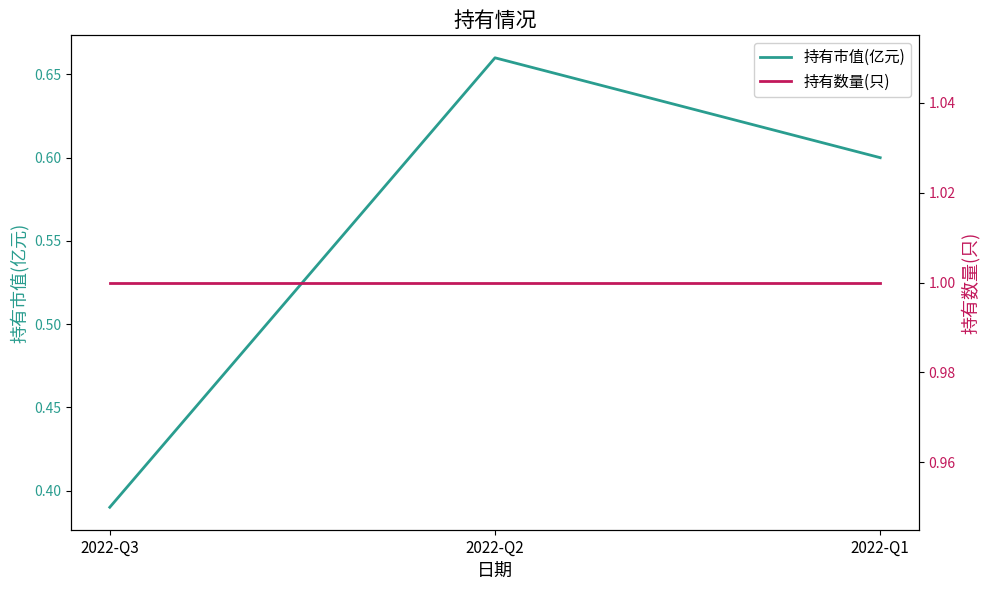

What is the average value of the 持有数量(只) series?

1.0